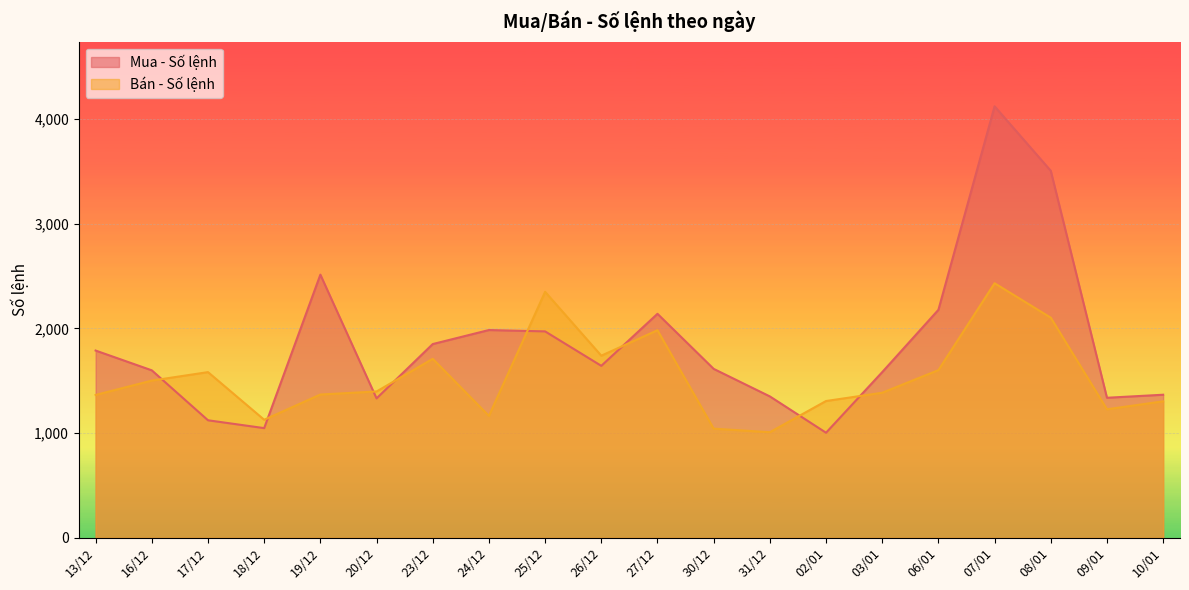

What position from the right is 17/12?

18